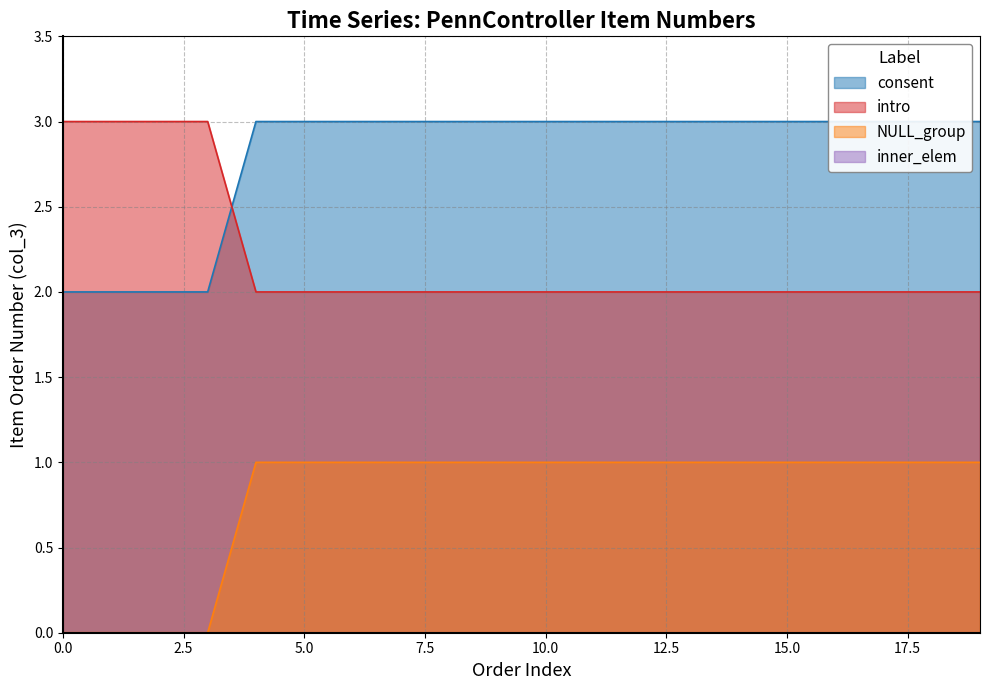

Which series changed the most between 11 and 19?

consent